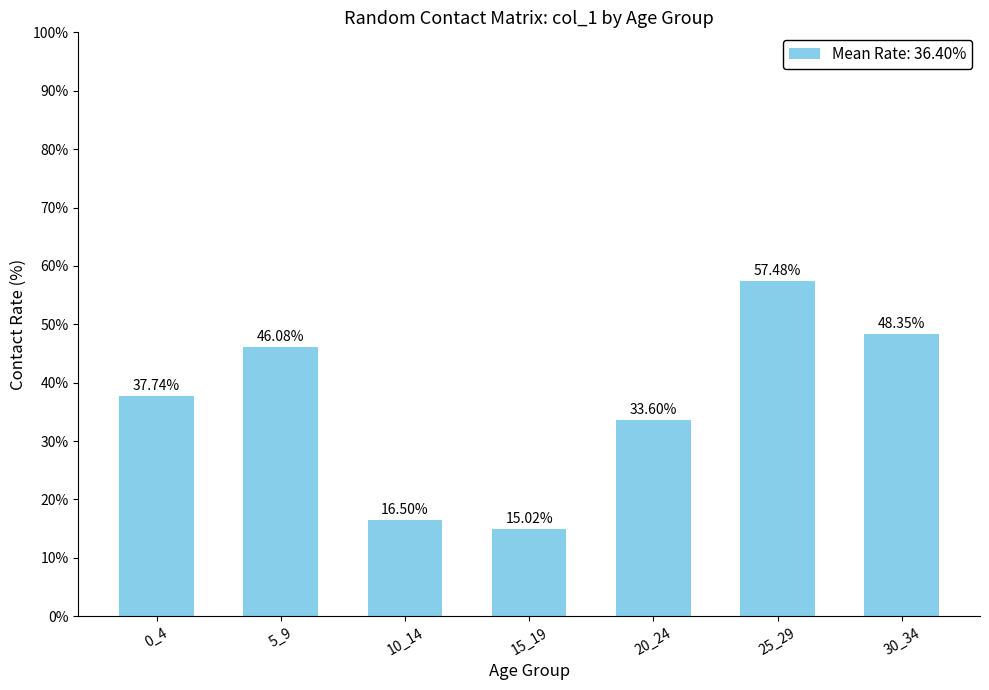

Which label corresponds to the smallest value in the chart?

15_19